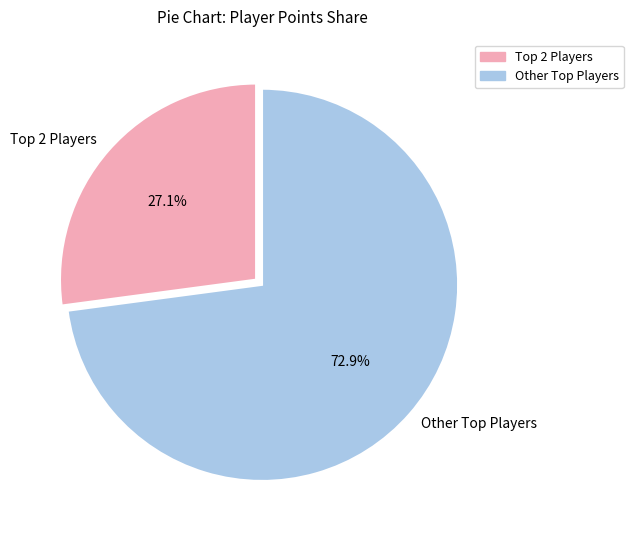

Which slice is the largest?

Other Top Players